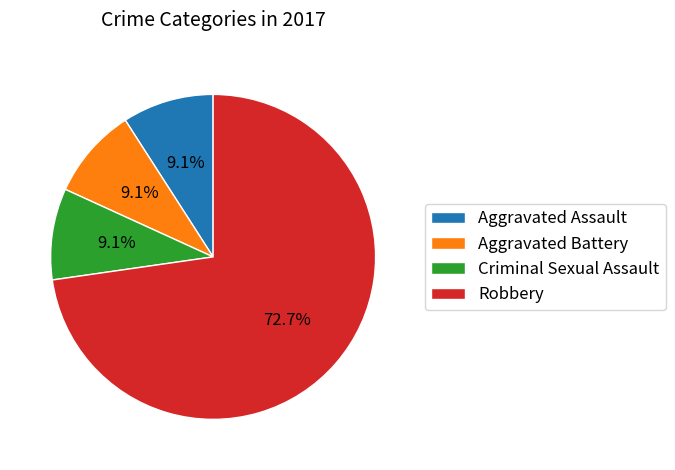

Between Aggravated Battery and Robbery, which is larger?

Robbery